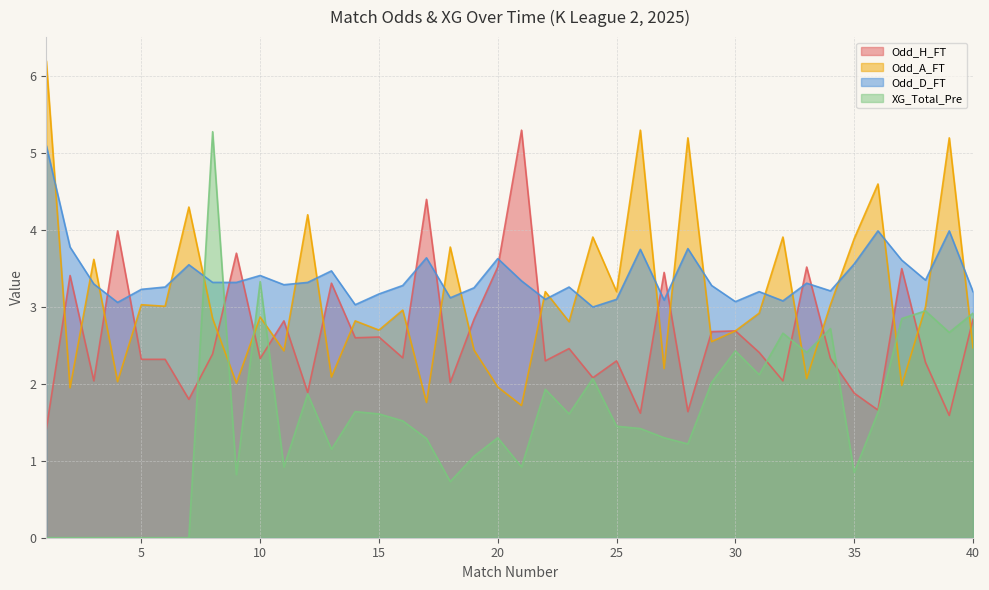

What is the total value across all series at 38?

11.6